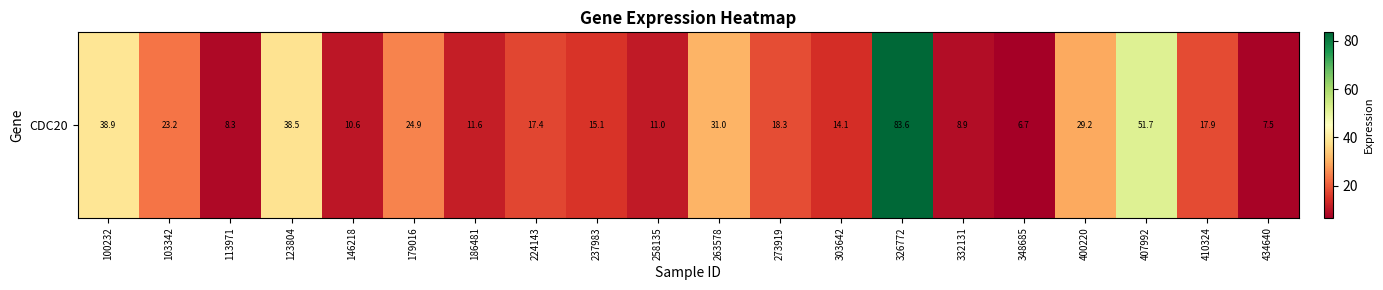

What is the average value?

23.4